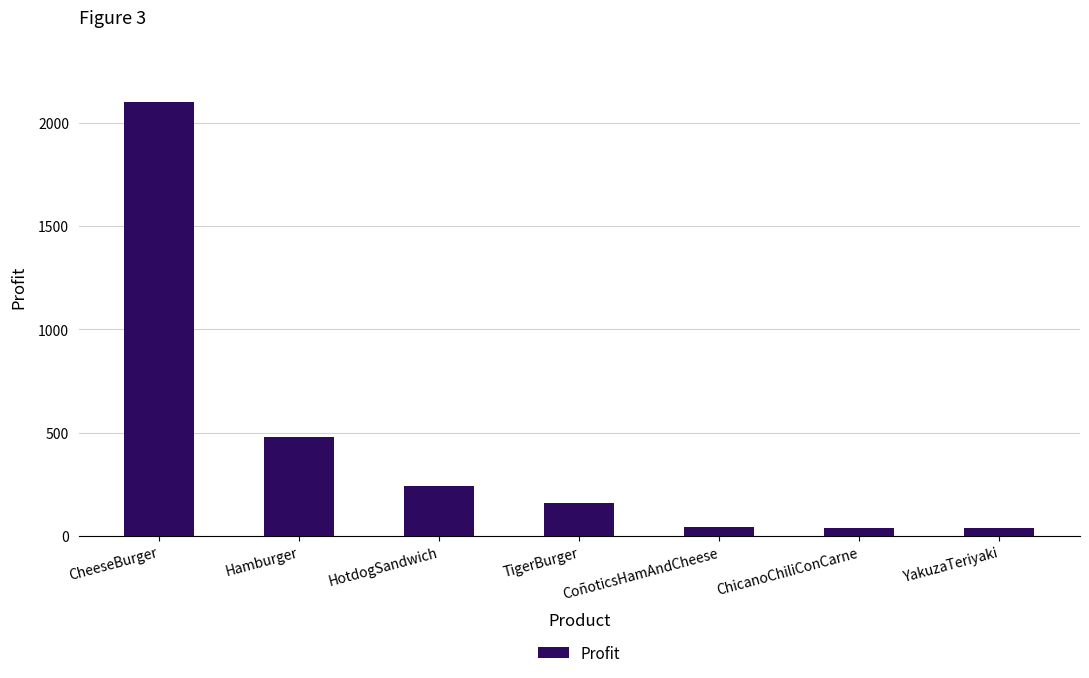

What is the sum of all values?

3106